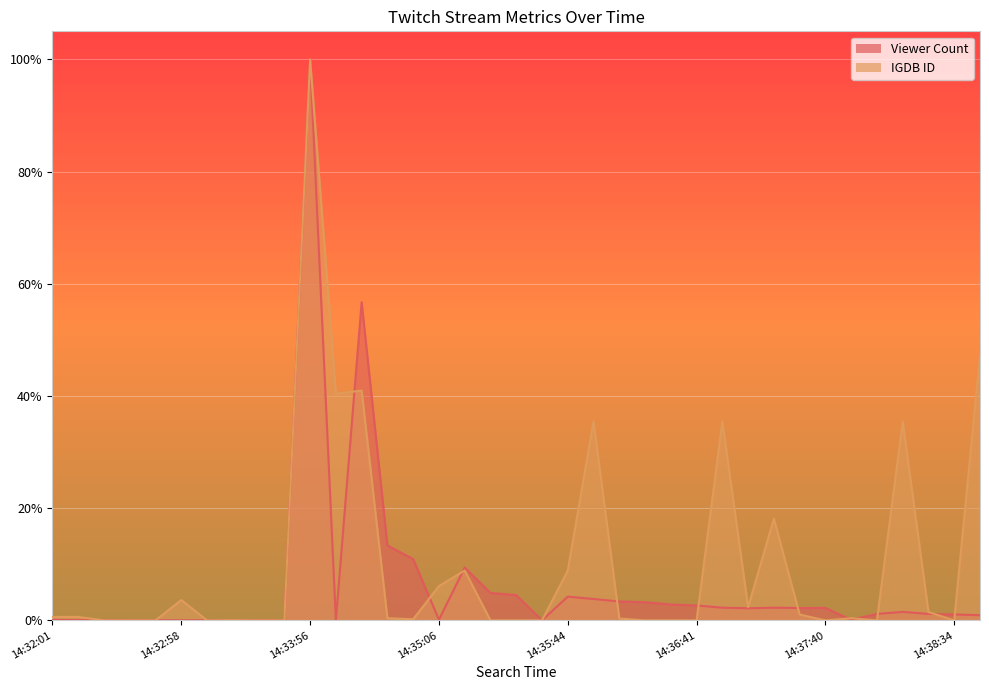

After their last crossing, which series has the higher values: IGDB ID or Viewer Count?

IGDB ID